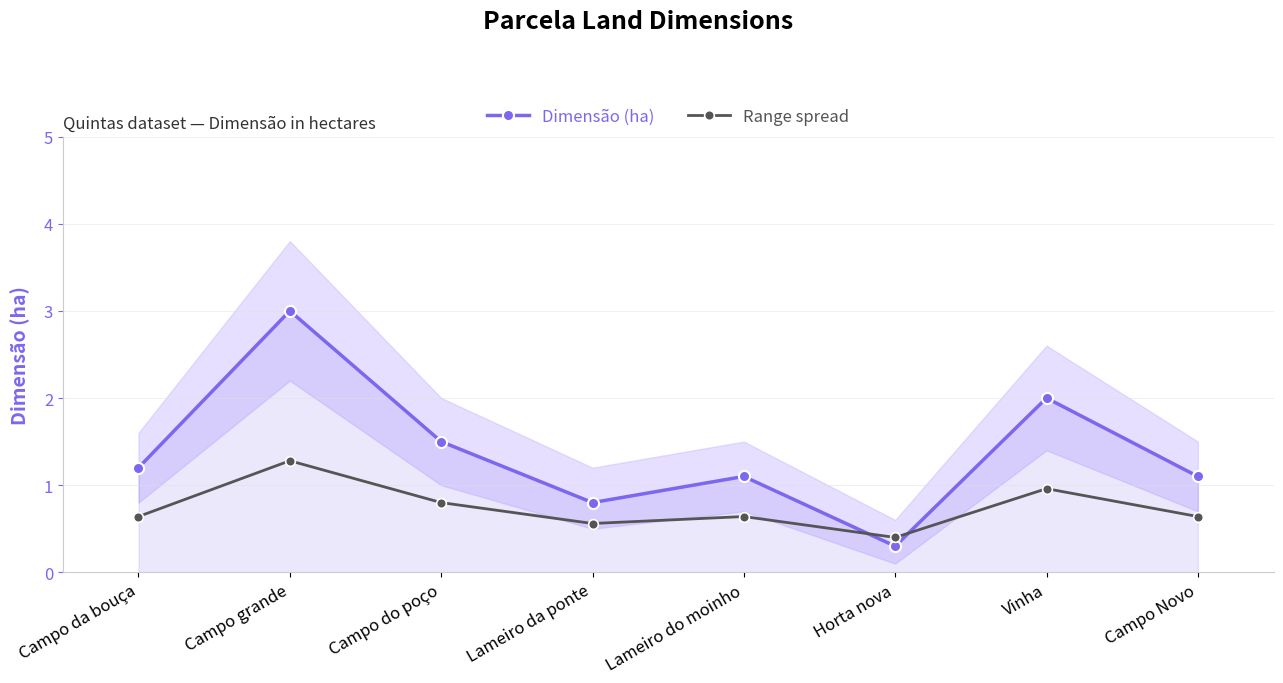

Rank the categories by Dimensão (ha) value from lowest to highest.

Horta nova, Lameiro da ponte, Lameiro do moinho, Campo Novo, Campo da bouça, Campo do poço, Vinha, Campo grande